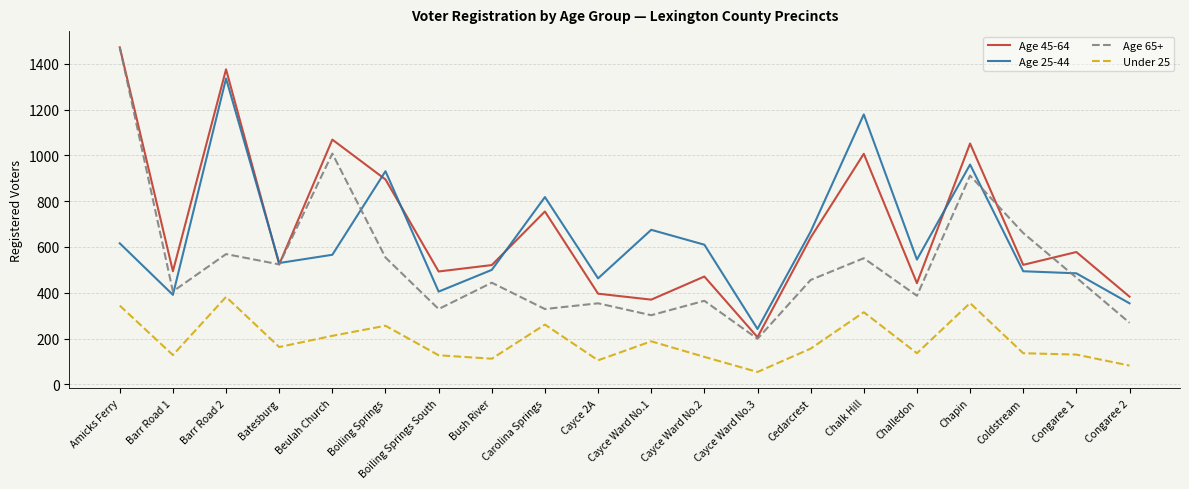

True or false: Age 65+ and Under 25 intersect in this chart.

False